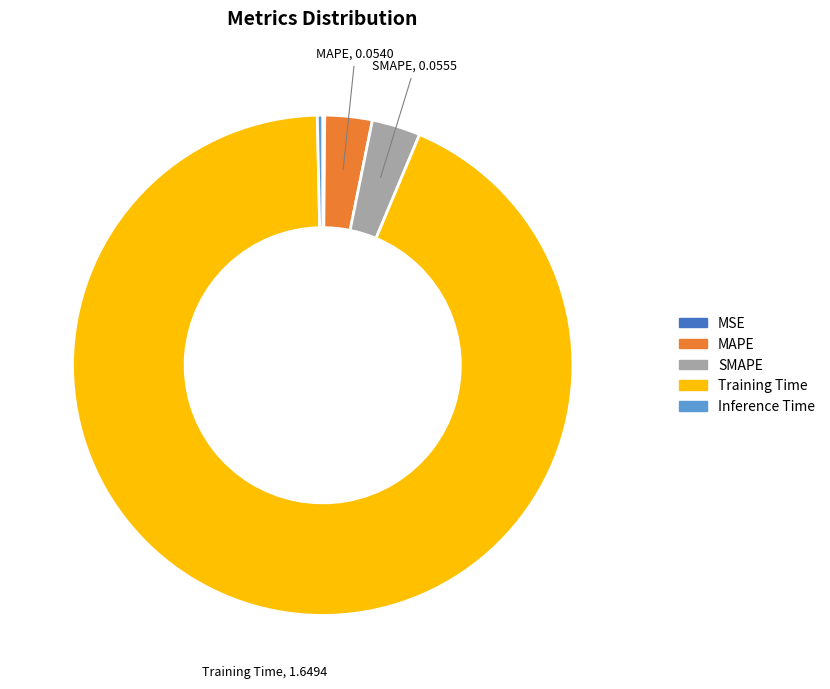

Is it true that SMAPE is 3% of the pie?

True